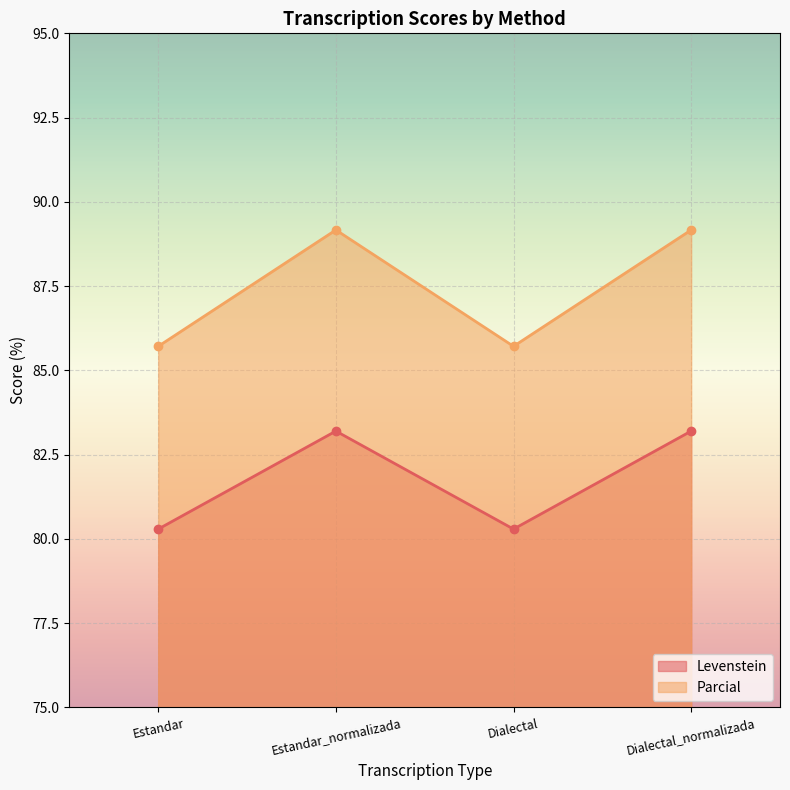

Is the value of Parcial at Estandar_normalizada greater than the value of Levenstein at Dialectal?

Yes